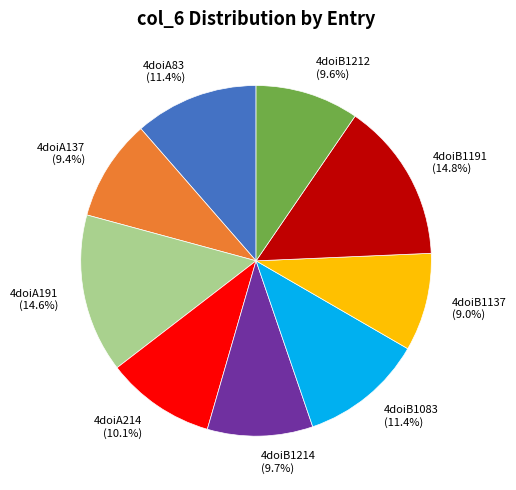

Is 4doiB1214 the majority of the pie?

No